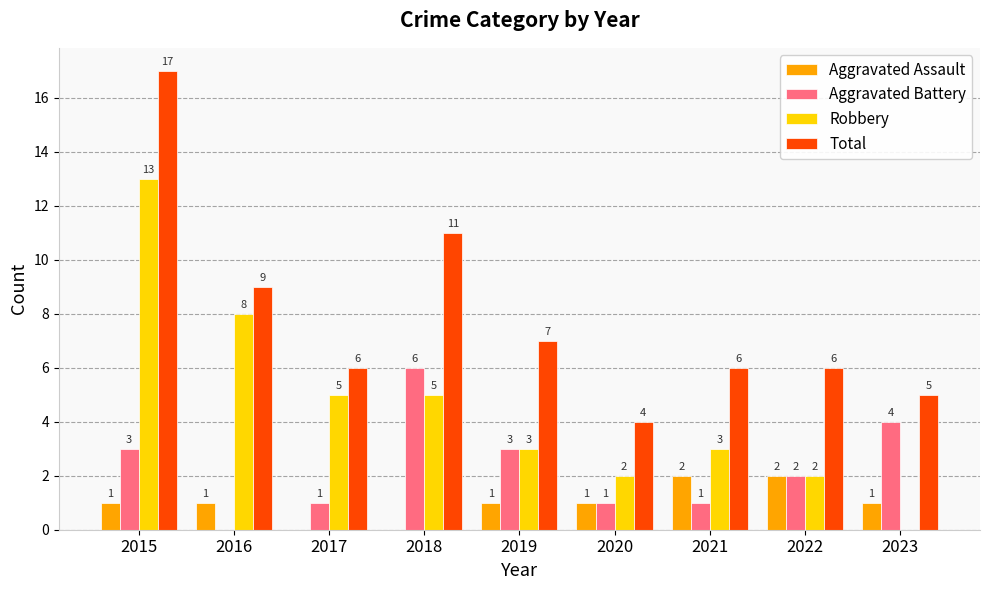

How many positive values does the Aggravated Assault series have?

7